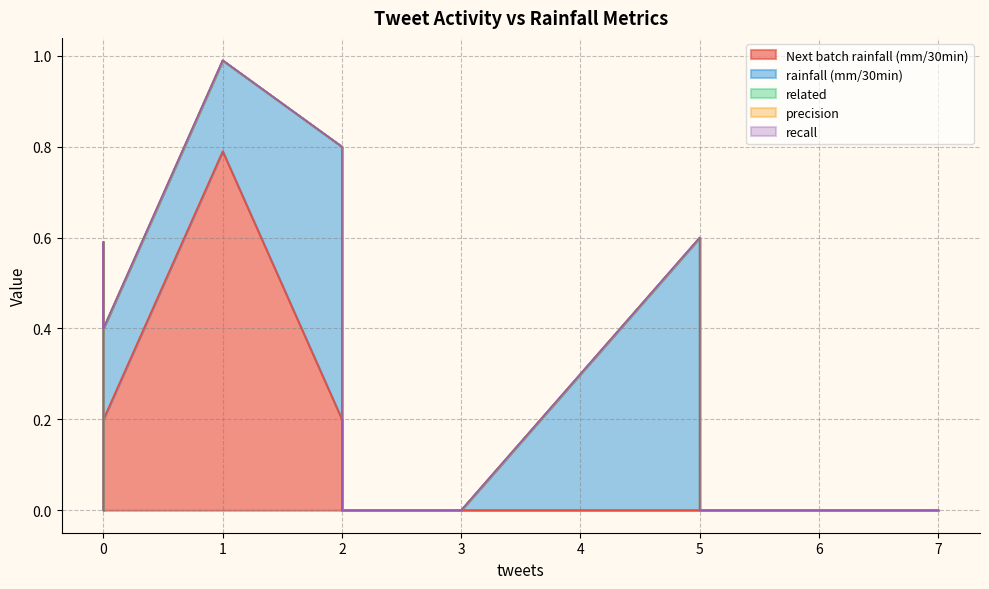

Does the chart display data point markers on the line(s)?

No